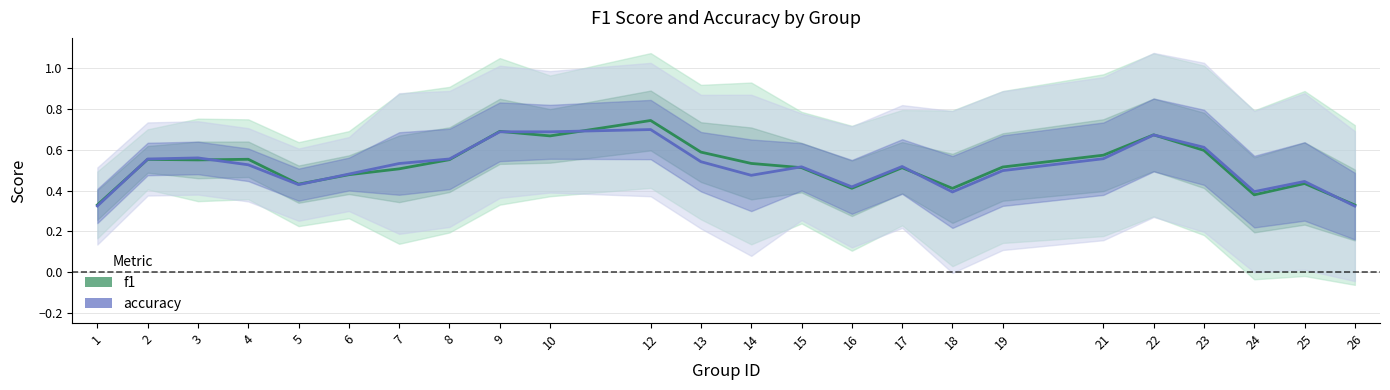

How many times do accuracy and f1 cross each other?

10